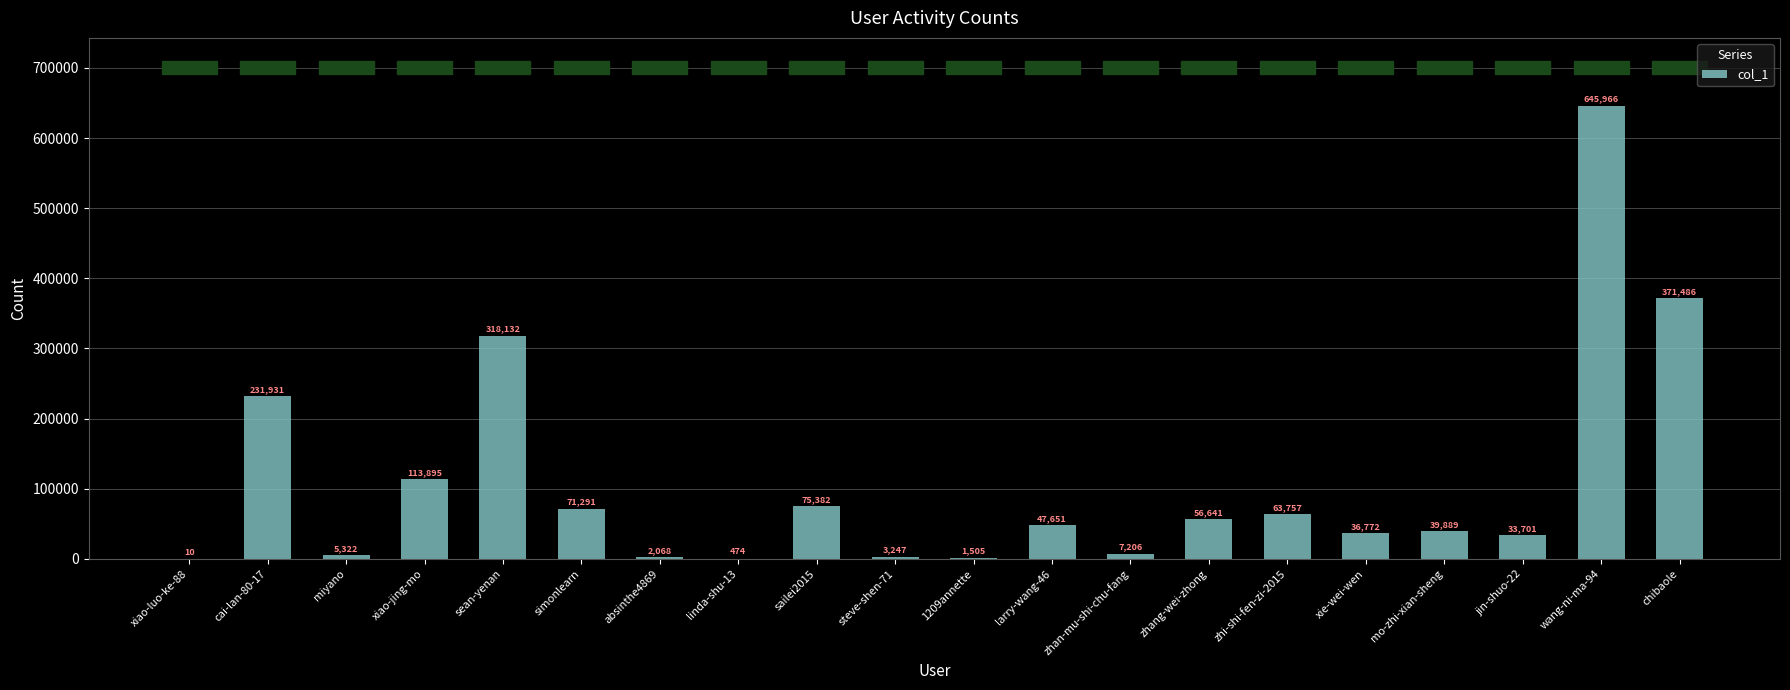

Which category has the highest value across all series?

wang-ni-ma-94